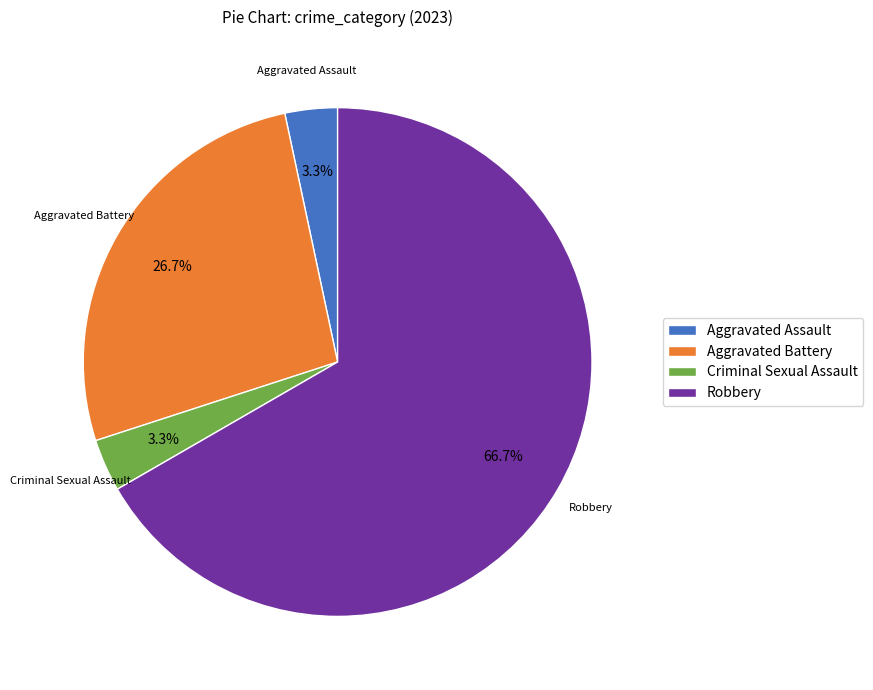

What is the largest slice in the pie chart?

Robbery